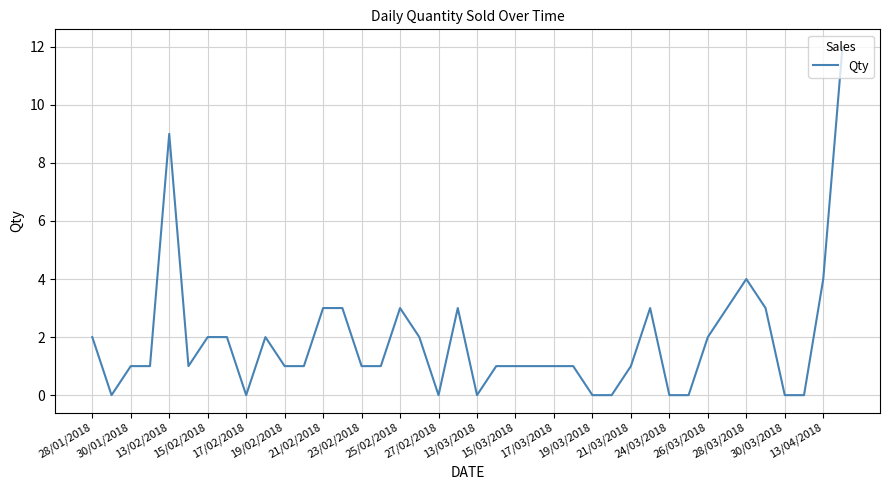

What is the maximum value shown in the chart?

12